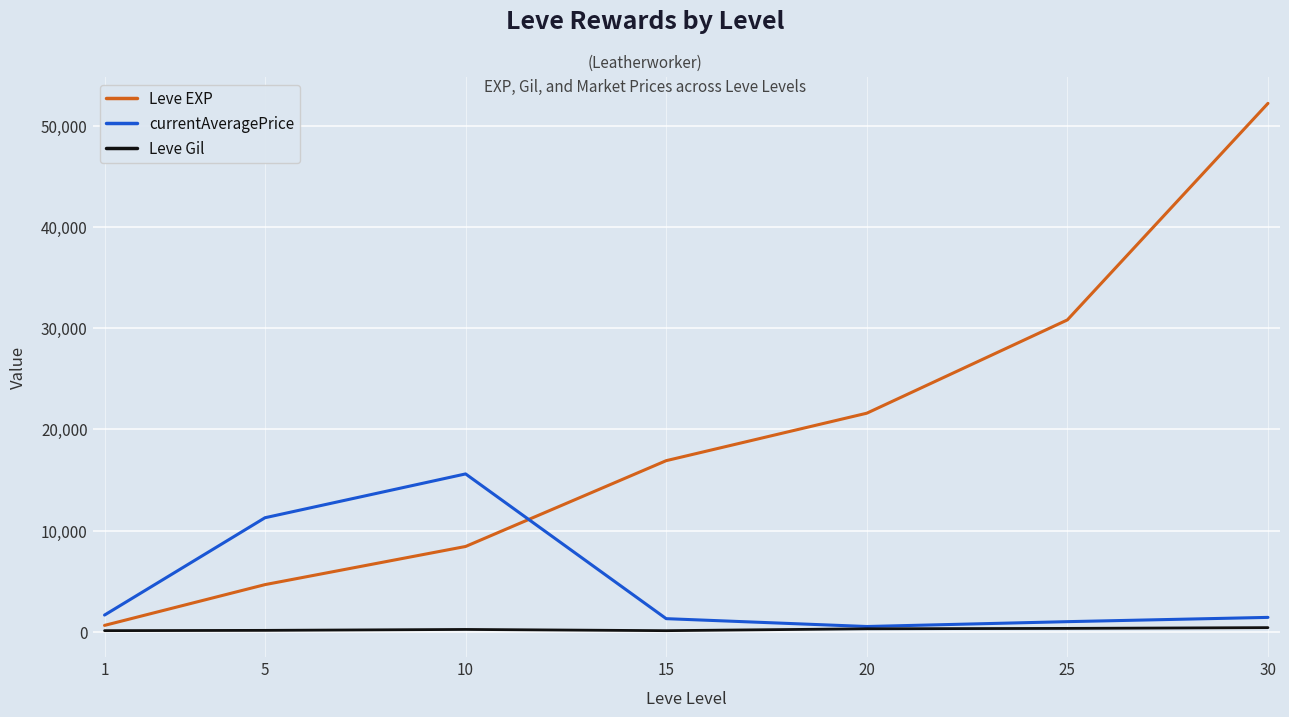

True or false: currentAveragePrice and Leve EXP intersect in this chart.

True